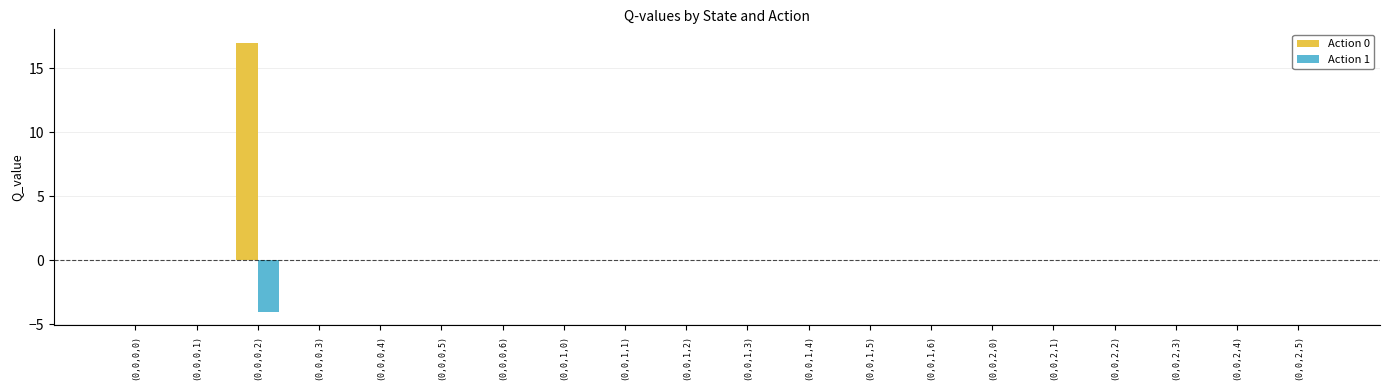

What is the maximum value for Action 0?

17.0